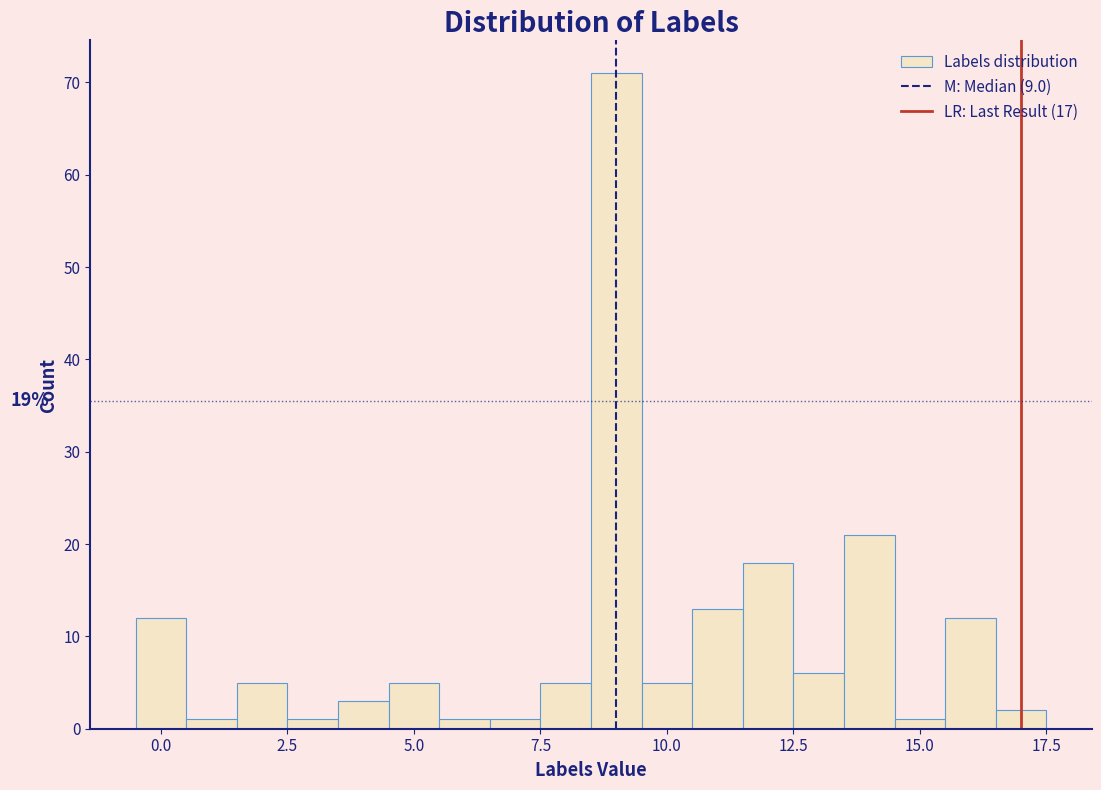

Read against the x-axis, roughly where is the centre of the tallest bar?

9.0